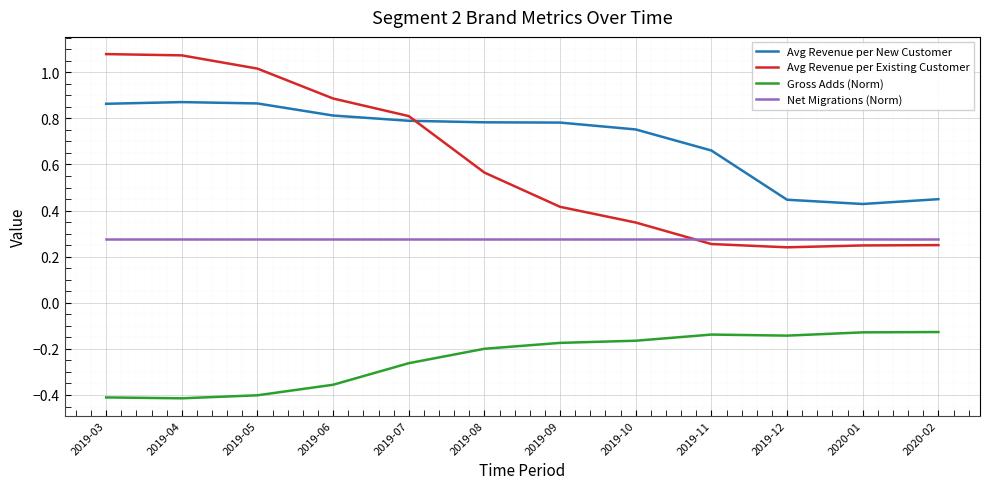

How many Avg Revenue per New Customer values are between 0 and 1?

12